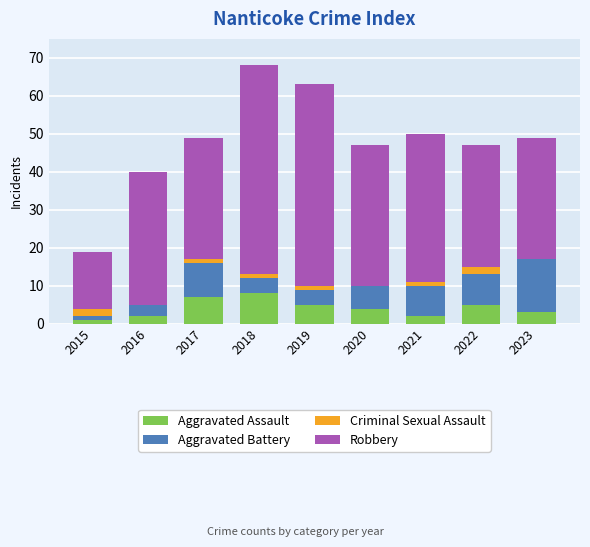

What is the sum of the Aggravated Assault values at 2023 and 2017?

10